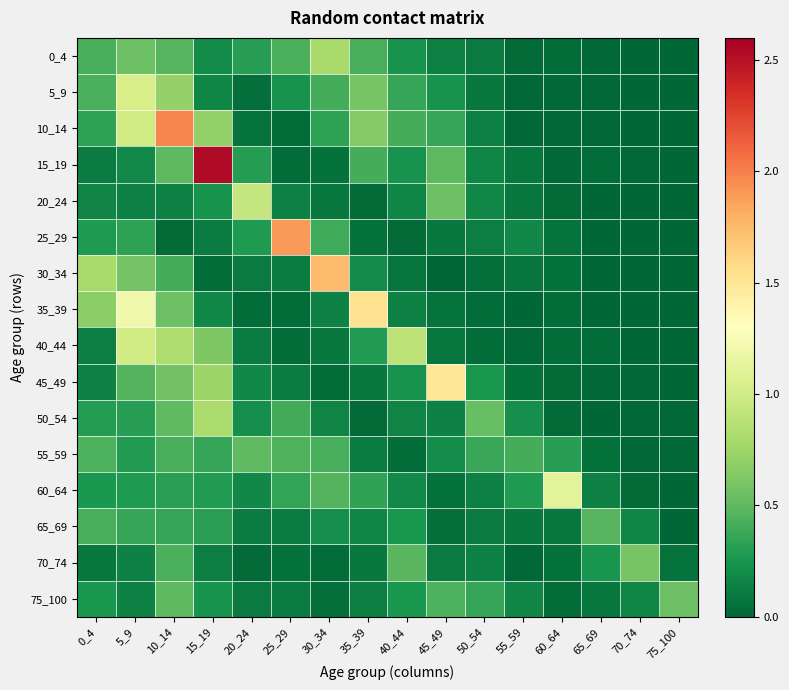

Reading right to left, list all the values displayed in this chart.

0_4: 75_100=0.0	70_74=0.0	65_69=0.0	60_64=0.0	55_59=0.0	50_54=0.1	45_49=0.1	40_44=0.2	35_39=0.4	30_34=0.8	25_29=0.4	20_24=0.3	15_19=0.2	10_14=0.5	5_9=0.6	0_4=0.4
5_9: 75_100=0.0	70_74=0.0	65_69=0.0	60_64=0.0	55_59=0.0	50_54=0.1	45_49=0.2	40_44=0.4	35_39=0.6	30_34=0.4	25_29=0.2	20_24=0.0	15_19=0.2	10_14=0.7	5_9=1.0	0_4=0.4
10_14: 75_100=0.0	70_74=0.0	65_69=0.0	60_64=0.0	55_59=0.0	50_54=0.1	45_49=0.4	40_44=0.4	35_39=0.6	30_34=0.3	25_29=0.0	20_24=0.1	15_19=0.7	10_14=2.0	5_9=1.0	0_4=0.3
15_19: 75_100=0.0	70_74=0.0	65_69=0.0	60_64=0.0	55_59=0.1	50_54=0.2	45_49=0.5	40_44=0.2	35_39=0.4	30_34=0.1	25_29=0.0	20_24=0.3	15_19=2.5	10_14=0.5	5_9=0.2	0_4=0.1
20_24: 75_100=0.0	70_74=0.0	65_69=0.0	60_64=0.0	55_59=0.1	50_54=0.2	45_49=0.5	40_44=0.2	35_39=0.0	30_34=0.1	25_29=0.1	20_24=0.9	15_19=0.2	10_14=0.1	5_9=0.1	0_4=0.2
25_29: 75_100=0.0	70_74=0.0	65_69=0.0	60_64=0.1	55_59=0.2	50_54=0.1	45_49=0.1	40_44=0.0	35_39=0.1	30_34=0.4	25_29=1.9	20_24=0.3	15_19=0.1	10_14=0.0	5_9=0.3	0_4=0.3
30_34: 75_100=0.0	70_74=0.0	65_69=0.0	60_64=0.1	55_59=0.1	50_54=0.1	45_49=0.0	40_44=0.1	35_39=0.2	30_34=1.7	25_29=0.1	20_24=0.1	15_19=0.0	10_14=0.4	5_9=0.6	0_4=0.8
35_39: 75_100=0.0	70_74=0.0	65_69=0.0	60_64=0.0	55_59=0.0	50_54=0.0	45_49=0.1	40_44=0.1	35_39=1.5	30_34=0.1	25_29=0.0	20_24=0.0	15_19=0.2	10_14=0.6	5_9=1.2	0_4=0.7
40_44: 75_100=0.0	70_74=0.0	65_69=0.0	60_64=0.0	55_59=0.0	50_54=0.0	45_49=0.1	40_44=0.9	35_39=0.3	30_34=0.1	25_29=0.0	20_24=0.1	15_19=0.6	10_14=0.8	5_9=1.0	0_4=0.1
45_49: 75_100=0.0	70_74=0.0	65_69=0.0	60_64=0.0	55_59=0.1	50_54=0.3	45_49=1.5	40_44=0.2	35_39=0.1	30_34=0.0	25_29=0.1	20_24=0.2	15_19=0.7	10_14=0.6	5_9=0.5	0_4=0.1
50_54: 75_100=0.0	70_74=0.0	65_69=0.0	60_64=0.0	55_59=0.2	50_54=0.5	45_49=0.2	40_44=0.2	35_39=0.0	30_34=0.2	25_29=0.4	20_24=0.2	15_19=0.8	10_14=0.5	5_9=0.3	0_4=0.3
55_59: 75_100=0.0	70_74=0.0	65_69=0.1	60_64=0.3	55_59=0.4	50_54=0.4	45_49=0.2	40_44=0.0	35_39=0.1	30_34=0.4	25_29=0.5	20_24=0.5	15_19=0.4	10_14=0.4	5_9=0.3	0_4=0.4
60_64: 75_100=0.0	70_74=0.0	65_69=0.1	60_64=1.1	55_59=0.3	50_54=0.1	45_49=0.1	40_44=0.2	35_39=0.3	30_34=0.5	25_29=0.3	20_24=0.2	15_19=0.3	10_14=0.3	5_9=0.3	0_4=0.3
65_69: 75_100=0.0	70_74=0.2	65_69=0.5	60_64=0.1	55_59=0.1	50_54=0.1	45_49=0.0	40_44=0.3	35_39=0.2	30_34=0.2	25_29=0.1	20_24=0.1	15_19=0.3	10_14=0.4	5_9=0.4	0_4=0.4
70_74: 75_100=0.1	70_74=0.6	65_69=0.3	60_64=0.1	55_59=0.0	50_54=0.1	45_49=0.1	40_44=0.5	35_39=0.1	30_34=0.0	25_29=0.1	20_24=0.0	15_19=0.1	10_14=0.4	5_9=0.2	0_4=0.1
75_100: 75_100=0.6	70_74=0.2	65_69=0.1	60_64=0.0	55_59=0.2	50_54=0.4	45_49=0.4	40_44=0.3	35_39=0.1	30_34=0.0	25_29=0.1	20_24=0.1	15_19=0.2	10_14=0.5	5_9=0.1	0_4=0.3